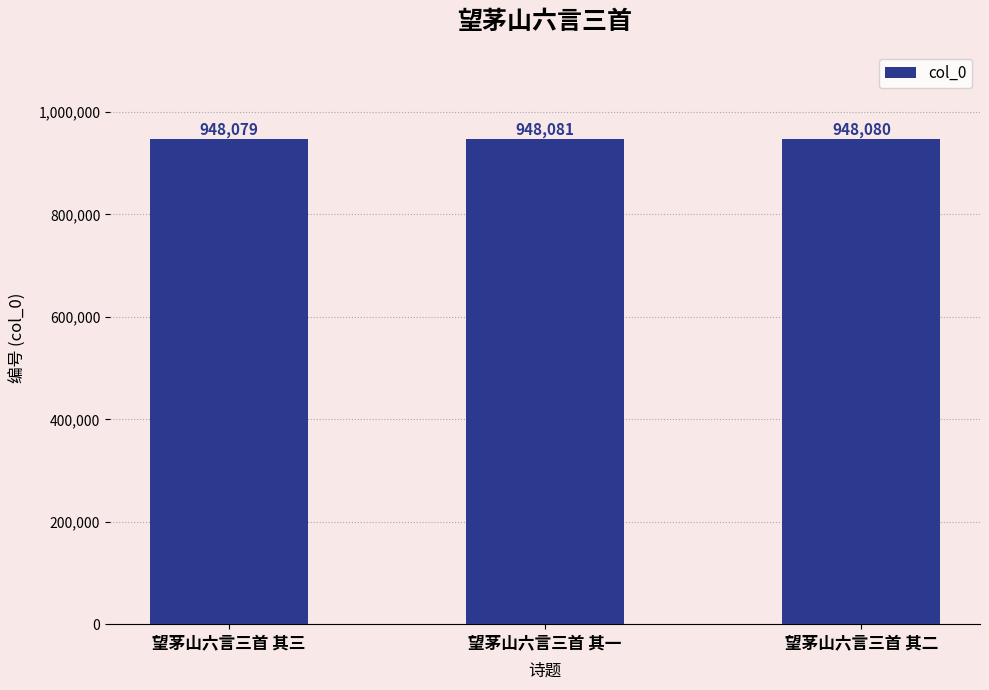

What is the label of the 2nd bar from the left?

望茅山六言三首 其一